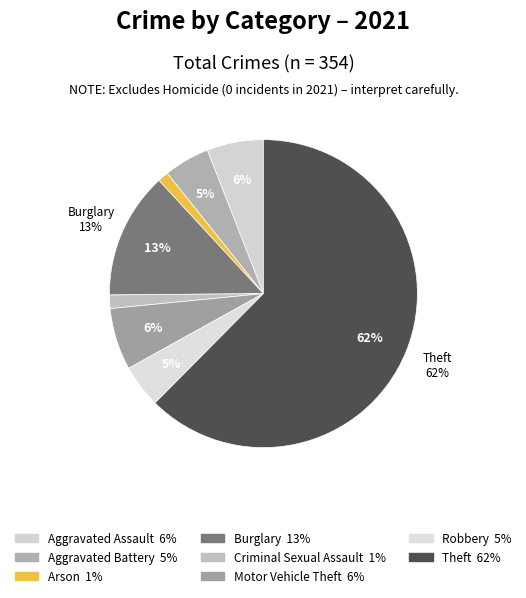

How many slices are in this pie chart?

8